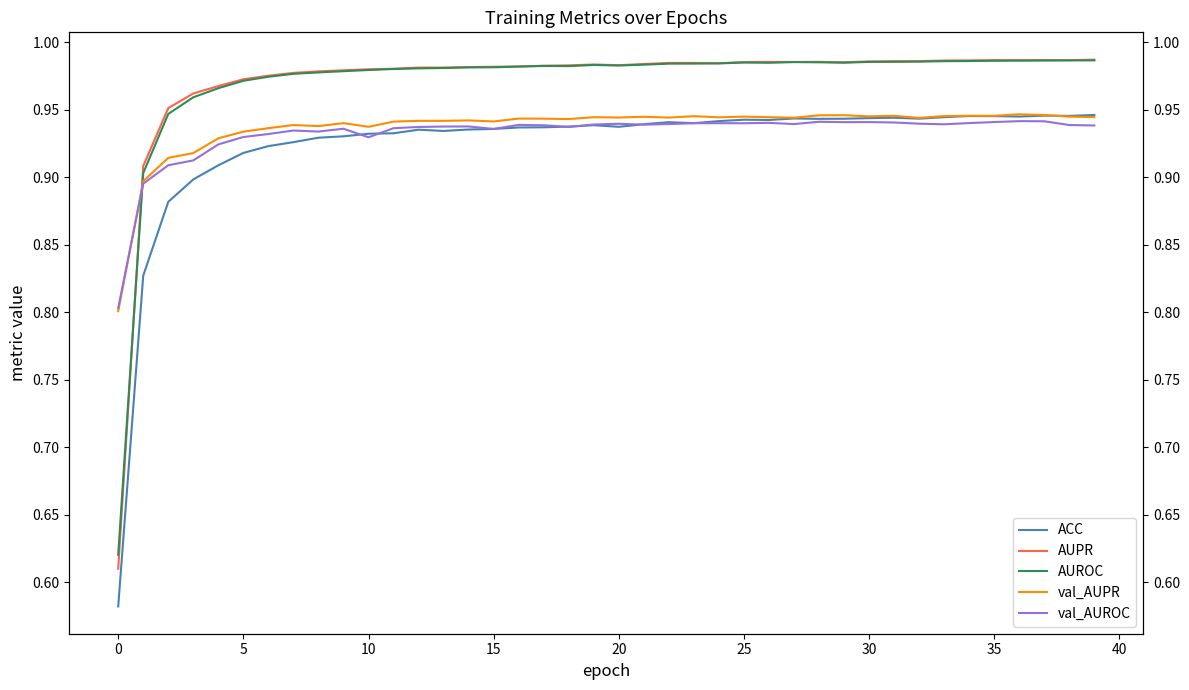

How many val_AUPR values are between 0 and 1?

40